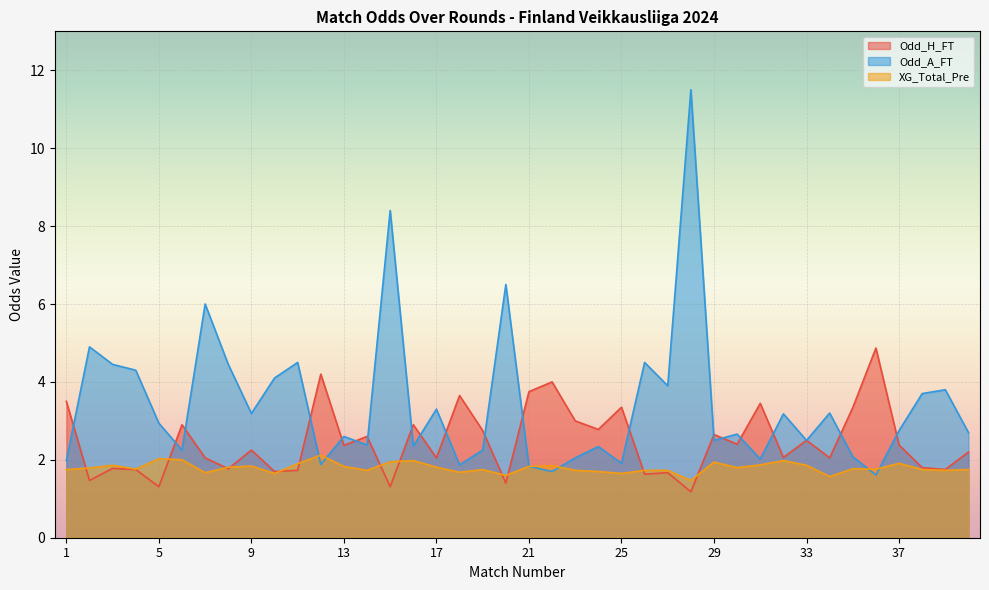

What is the value of the Odd_H_FT point at the 8th from the left?

1.8